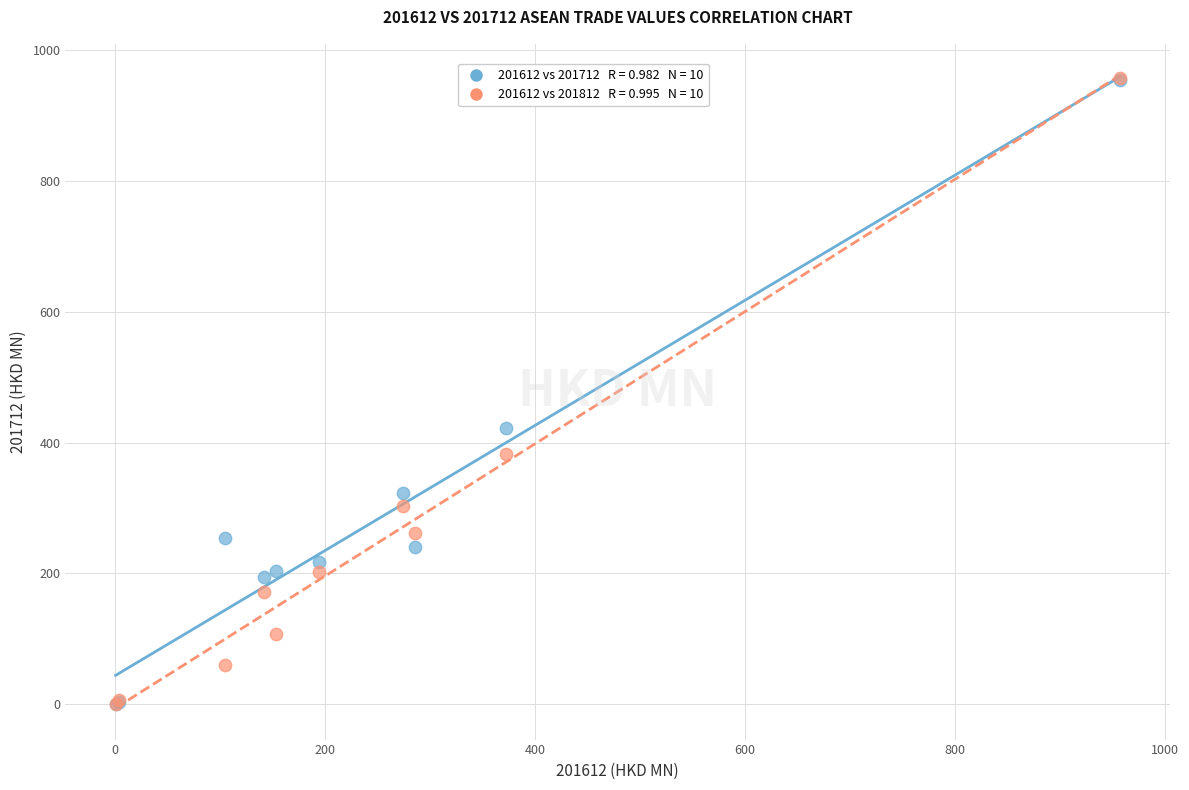

Across all series, what Y value is closest to 478?

422.7